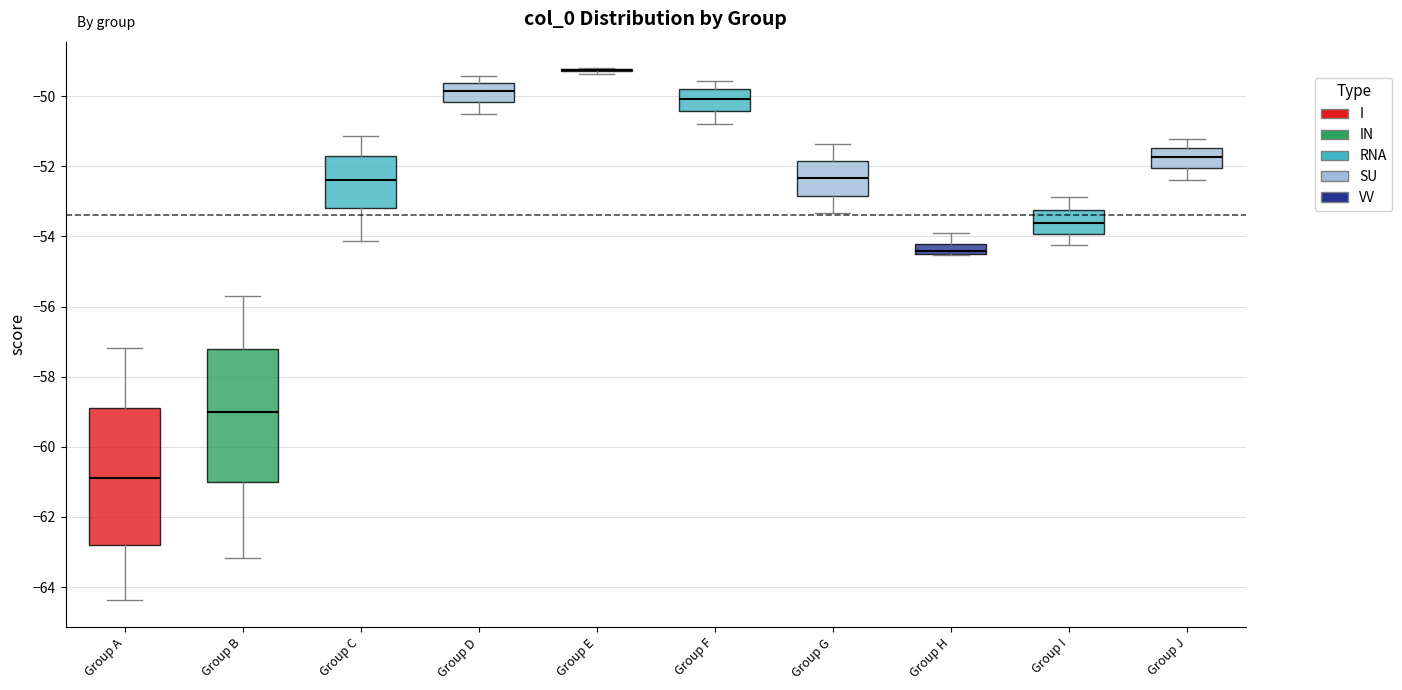

Where is the lower edge of the box for Group I on the y-axis? The values are not printed on the chart, so give them approximately, as read against the axis.

-54.0